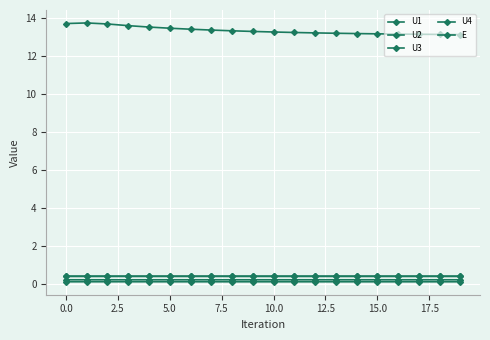

Count the number of categories in the chart.

20